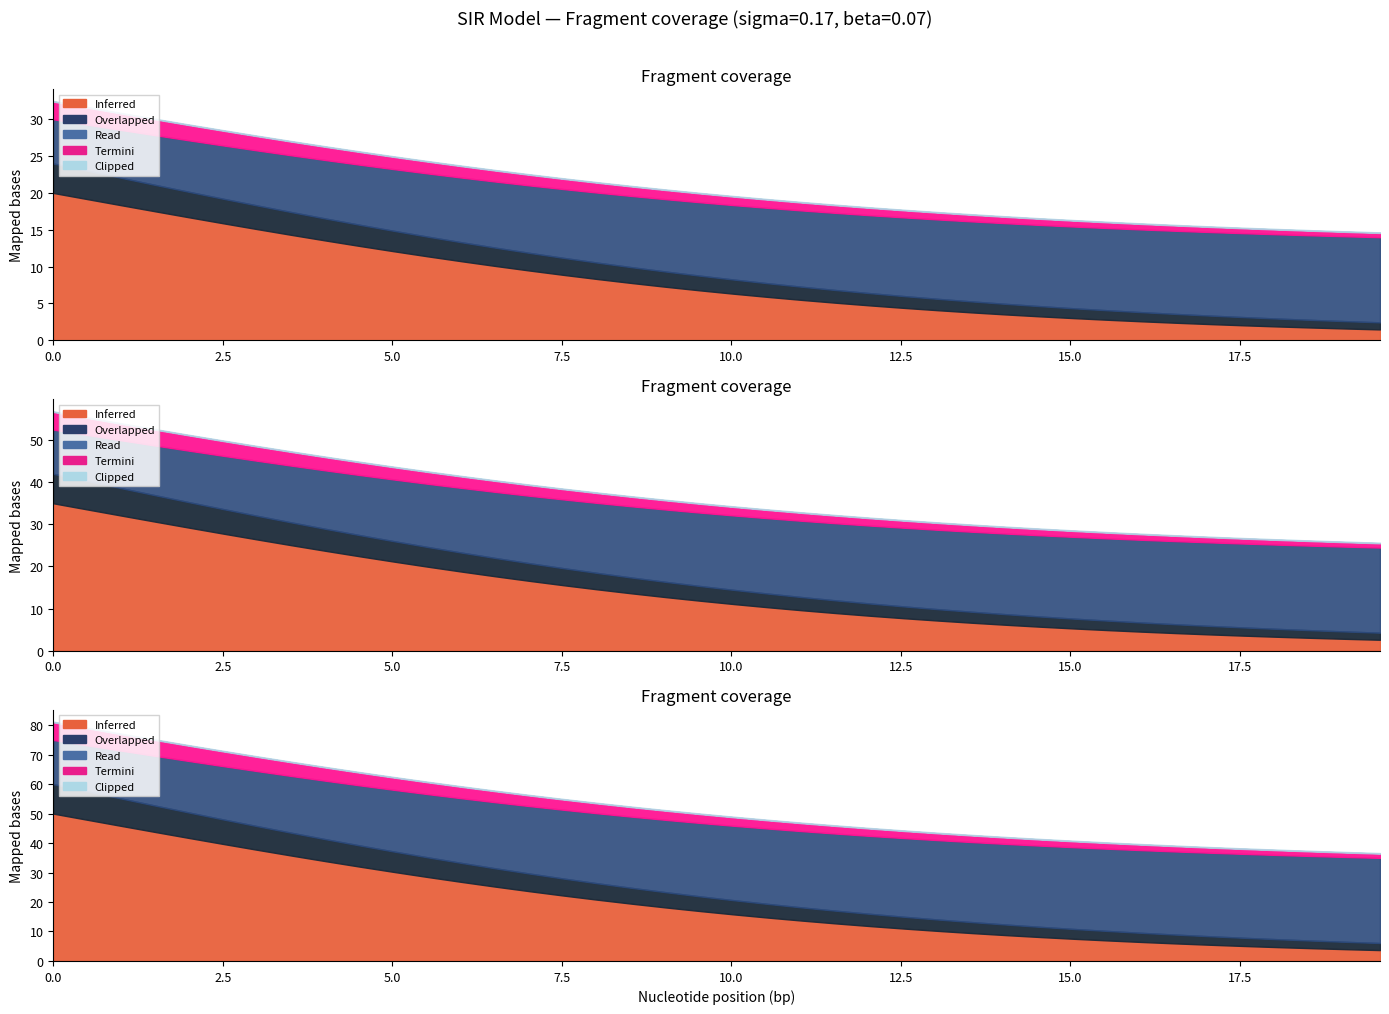

At how many categories does at least one series exceed 1?

38